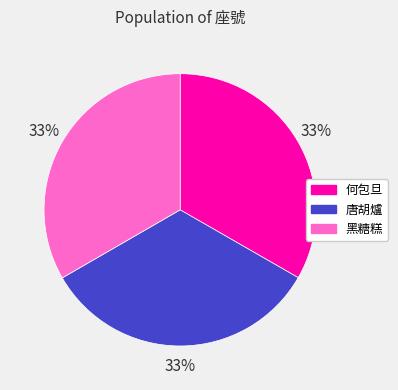

True or false: 何包旦 accounts for 33% of the total.

True